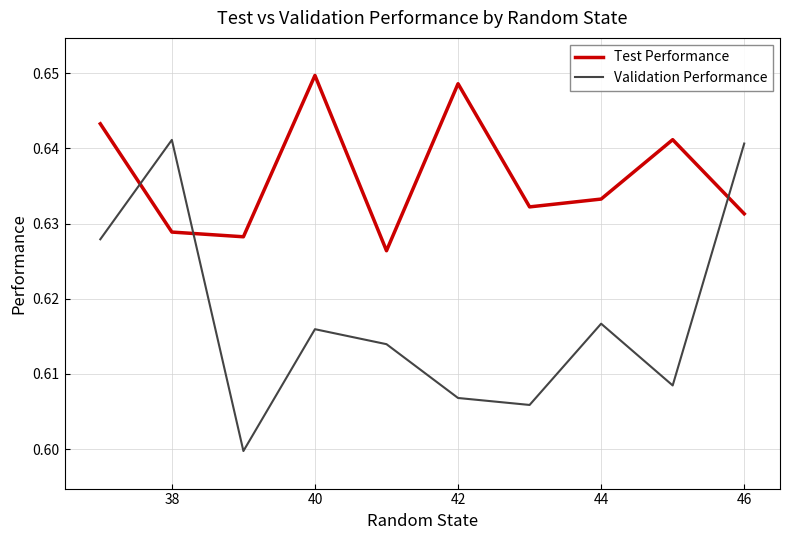

Which series has the widest spread of values?

Validation Performance